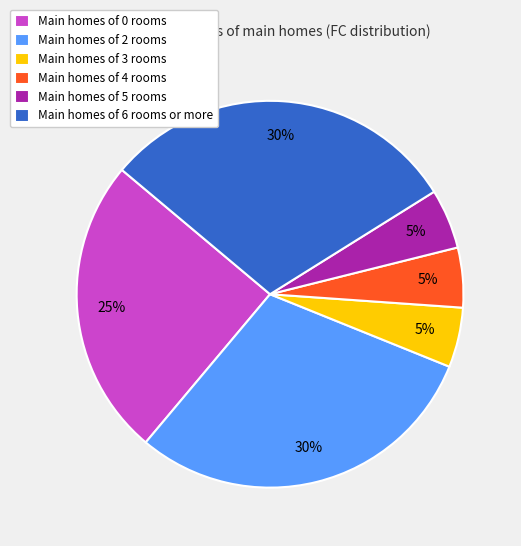

Is there any slice that represents more than half of the pie?

No